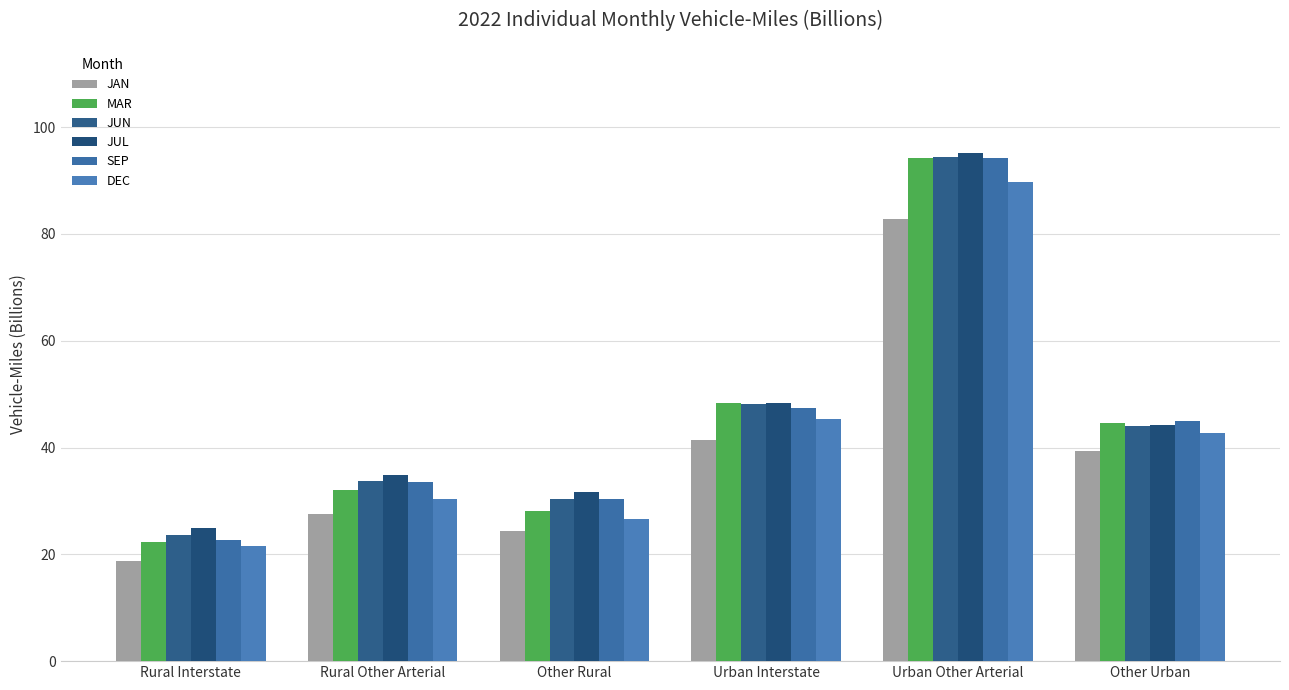

Are the bars grouped side by side (vs. stacked)?

Yes